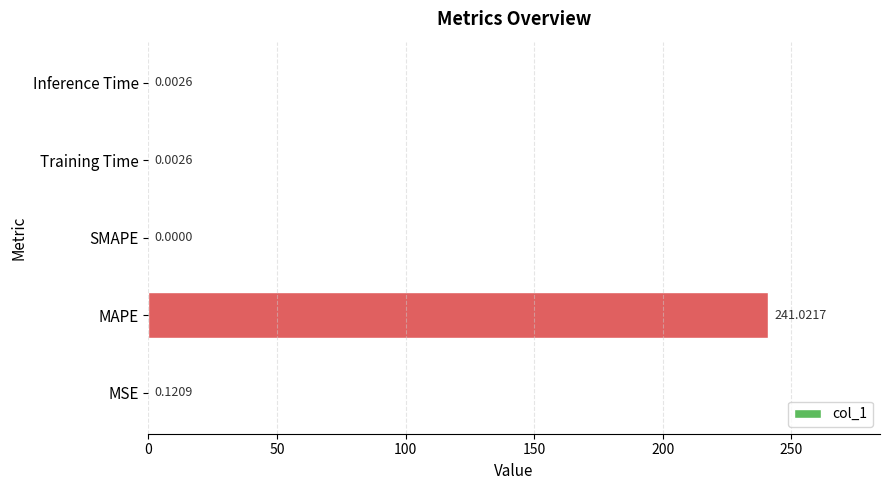

Where is the data nearest to the value 120?

MSE